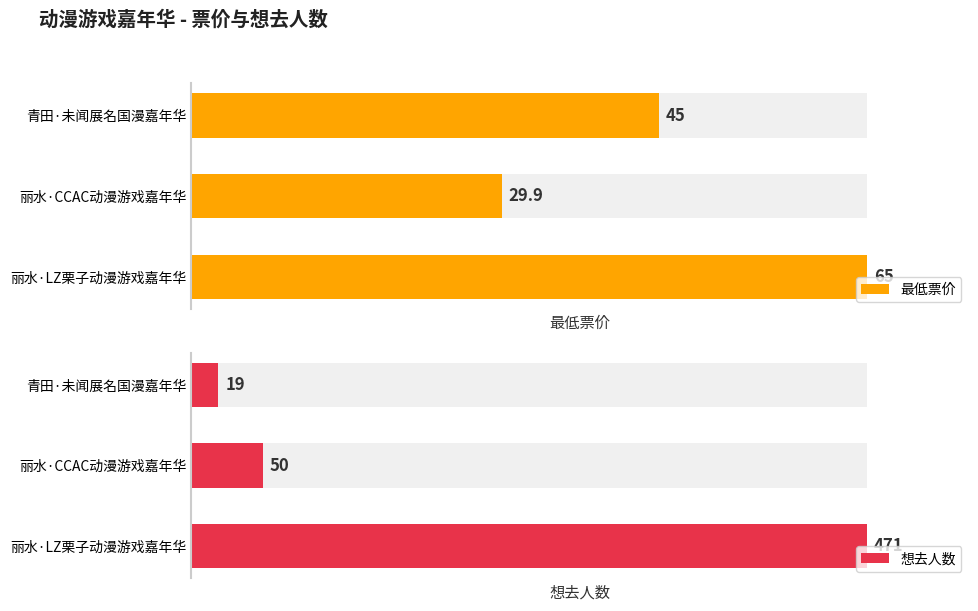

Rank the series at 丽水·CCAC动漫游戏嘉年华 from lowest to highest value.

想去人数, 最低票价